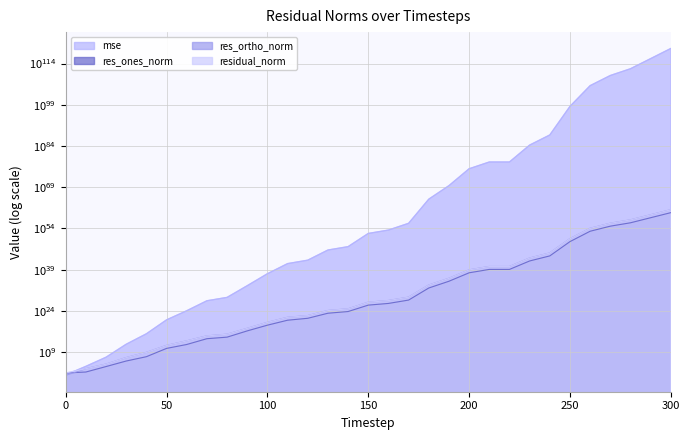

Which series has the largest total across all categories?

residual_norm